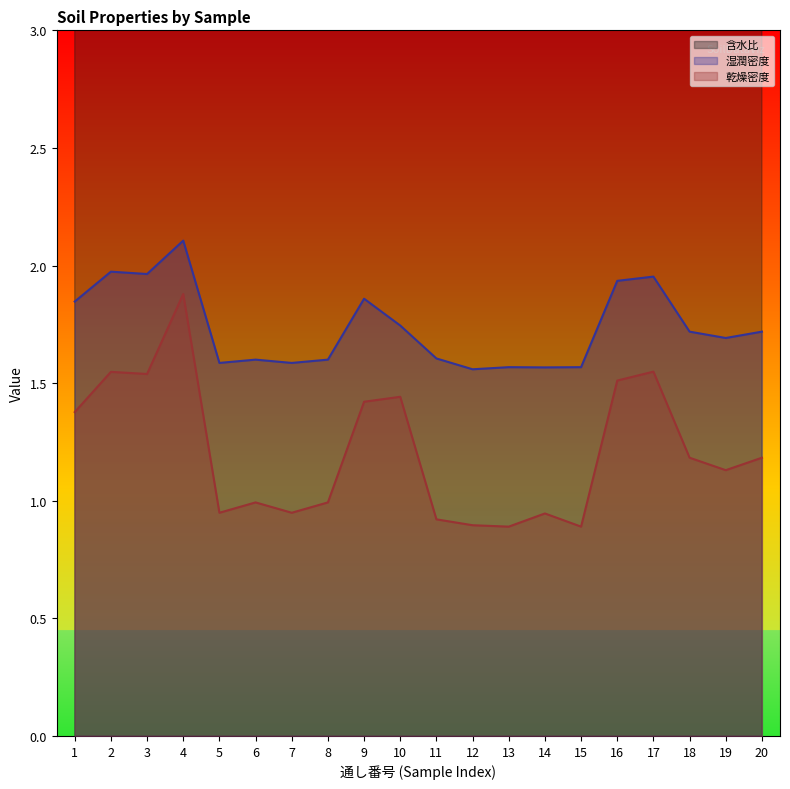

What is the value of the 含水比 point at the 10th from the left?

21.0